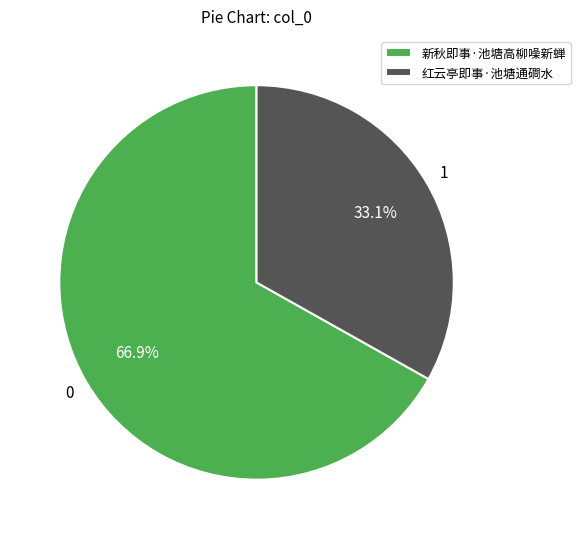

Count the number of slices in the pie.

2